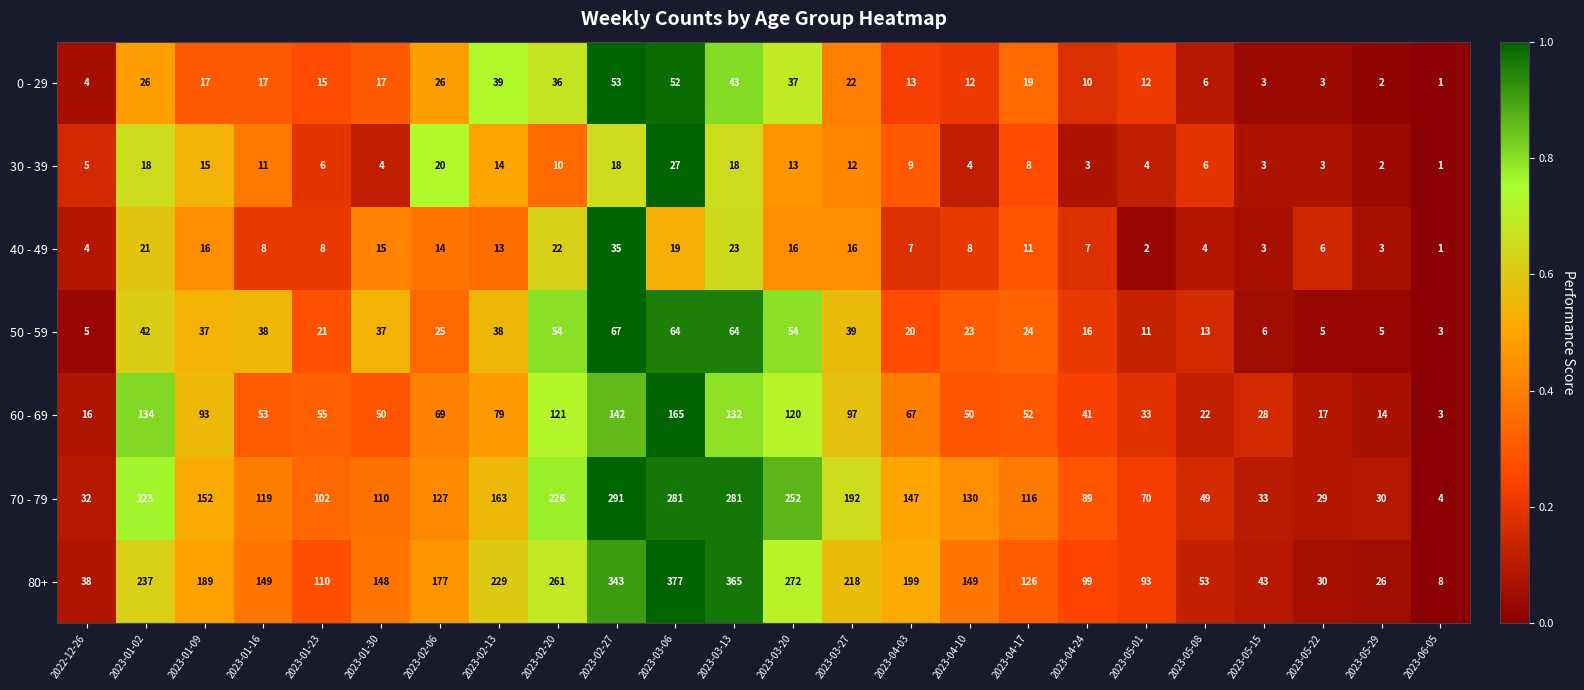

Which series has the largest total across all categories?

80+